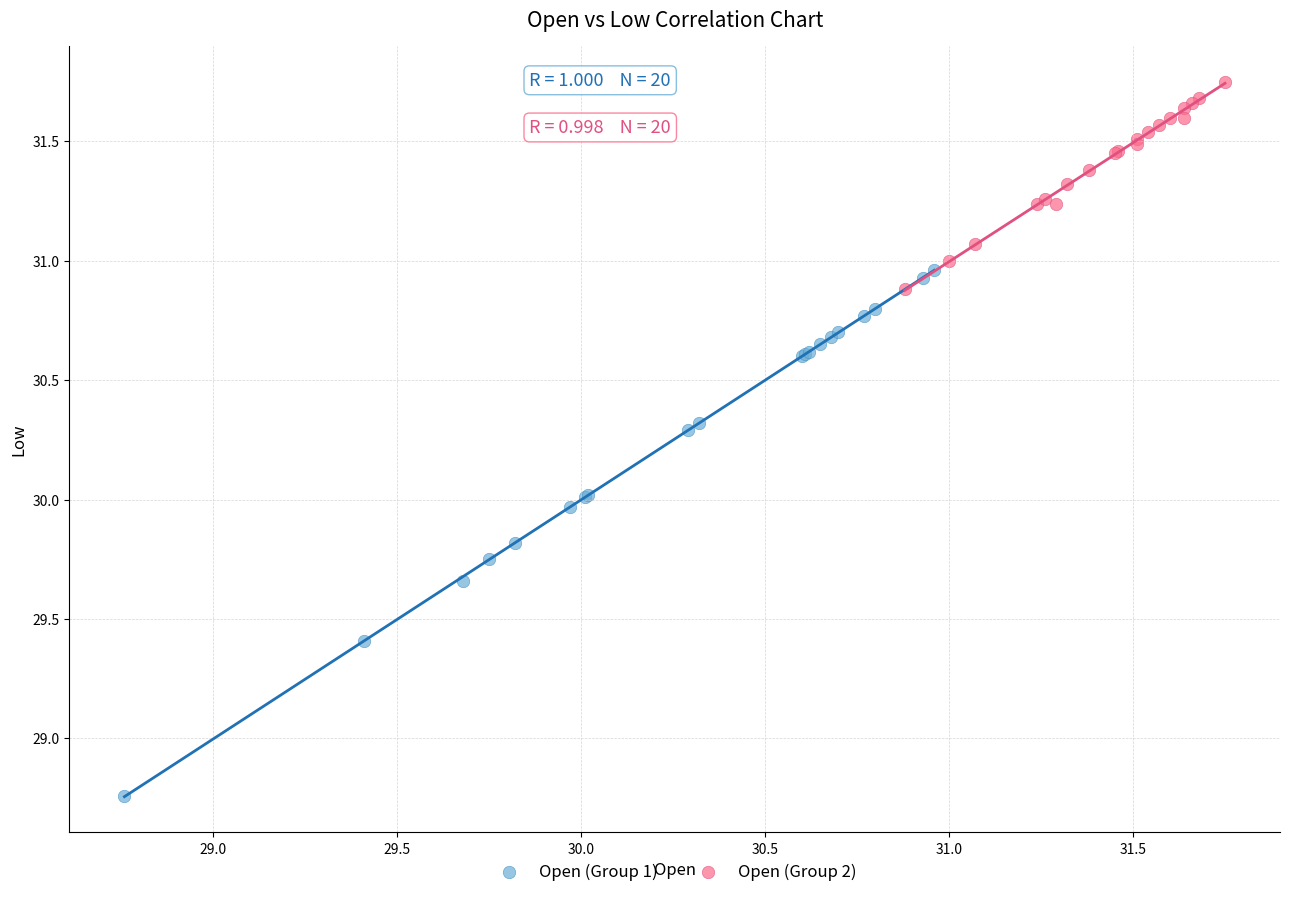

Which series reaches the maximum Y coordinate?

Open (Group 2)